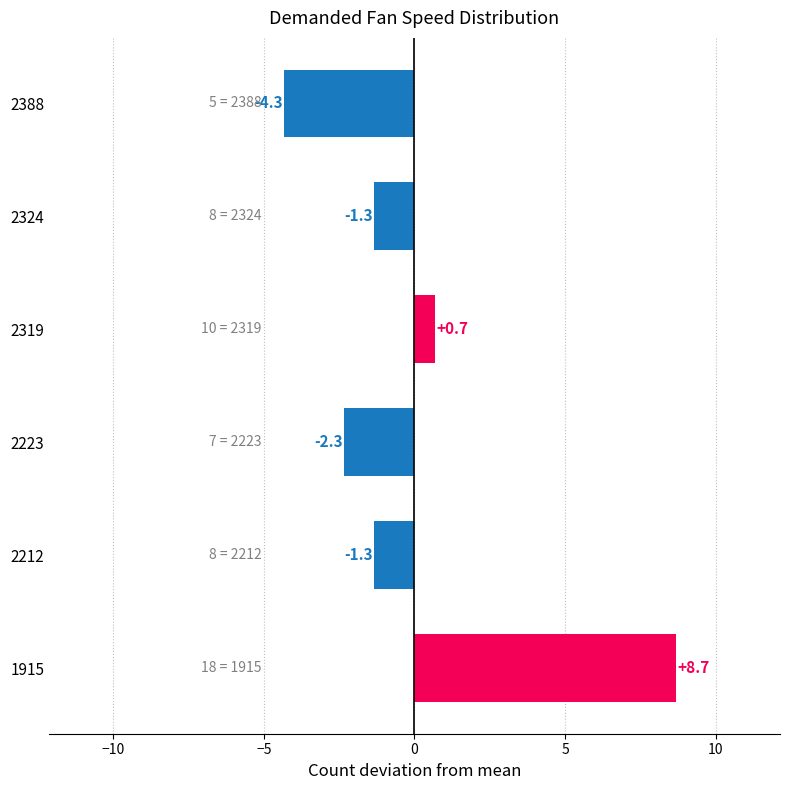

How many bars are there in total?

6